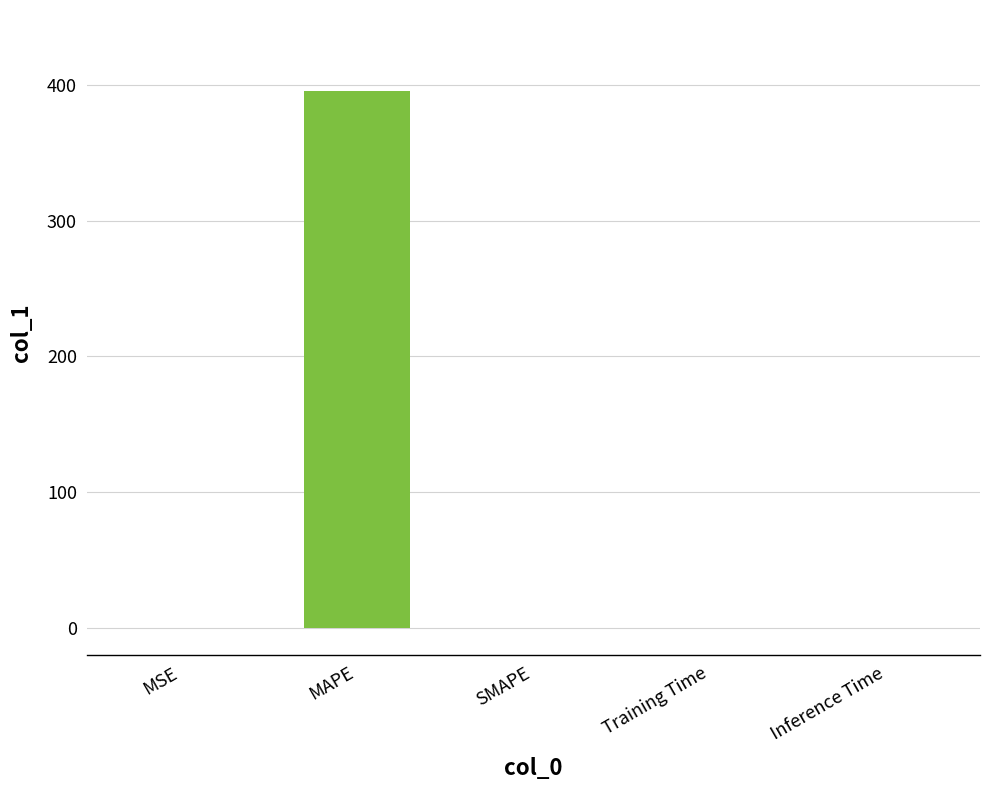

What is the maximum value shown in the chart?

395.7